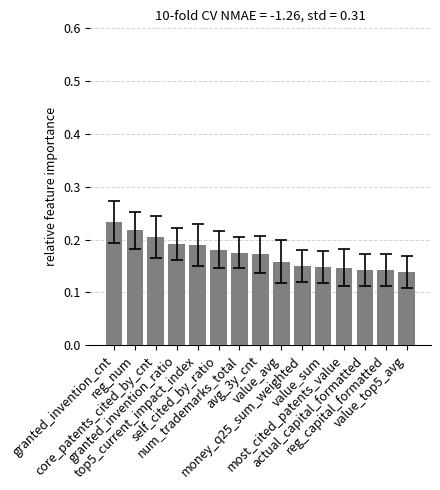

Count the values in the range 0 to 1.

15